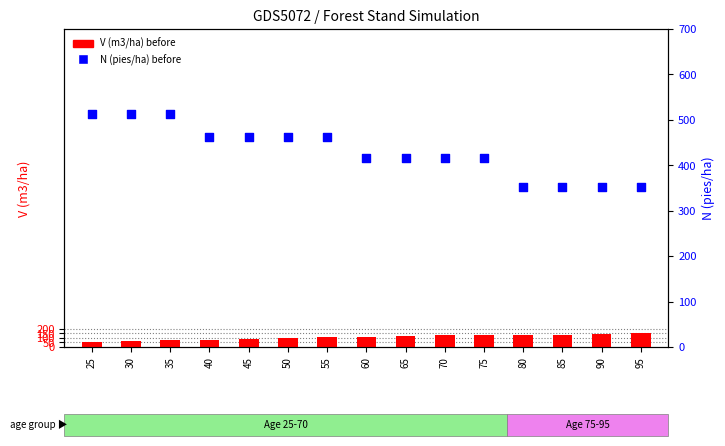

Which series has the largest total across all categories?

N (pies/ha) before